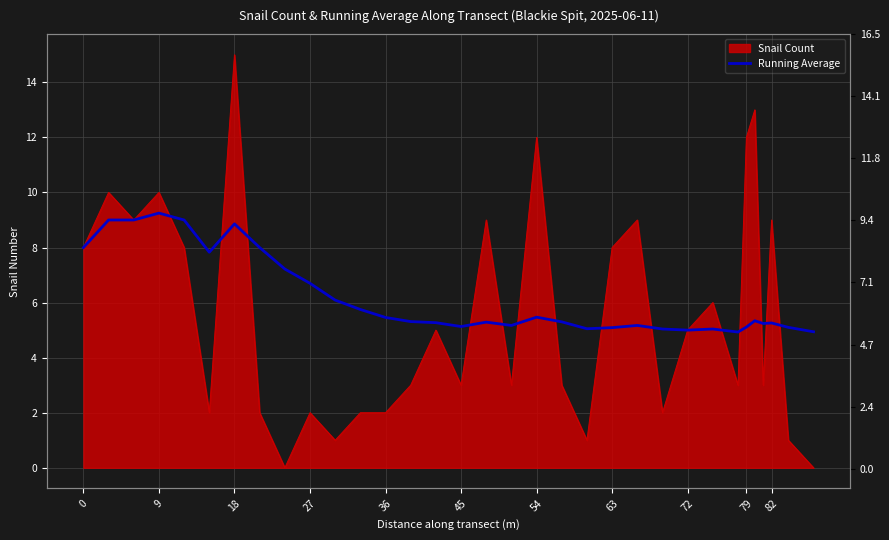

What is the average value?

6.2